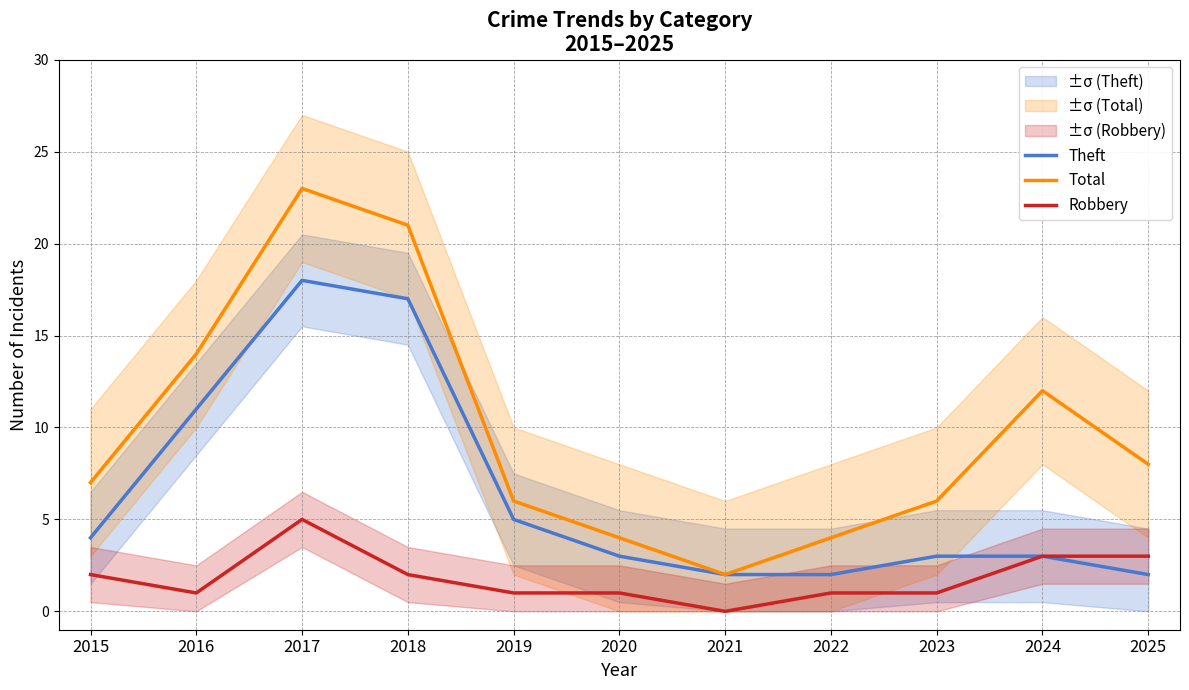

True or false: Total has a value of 23 at 2017.

True